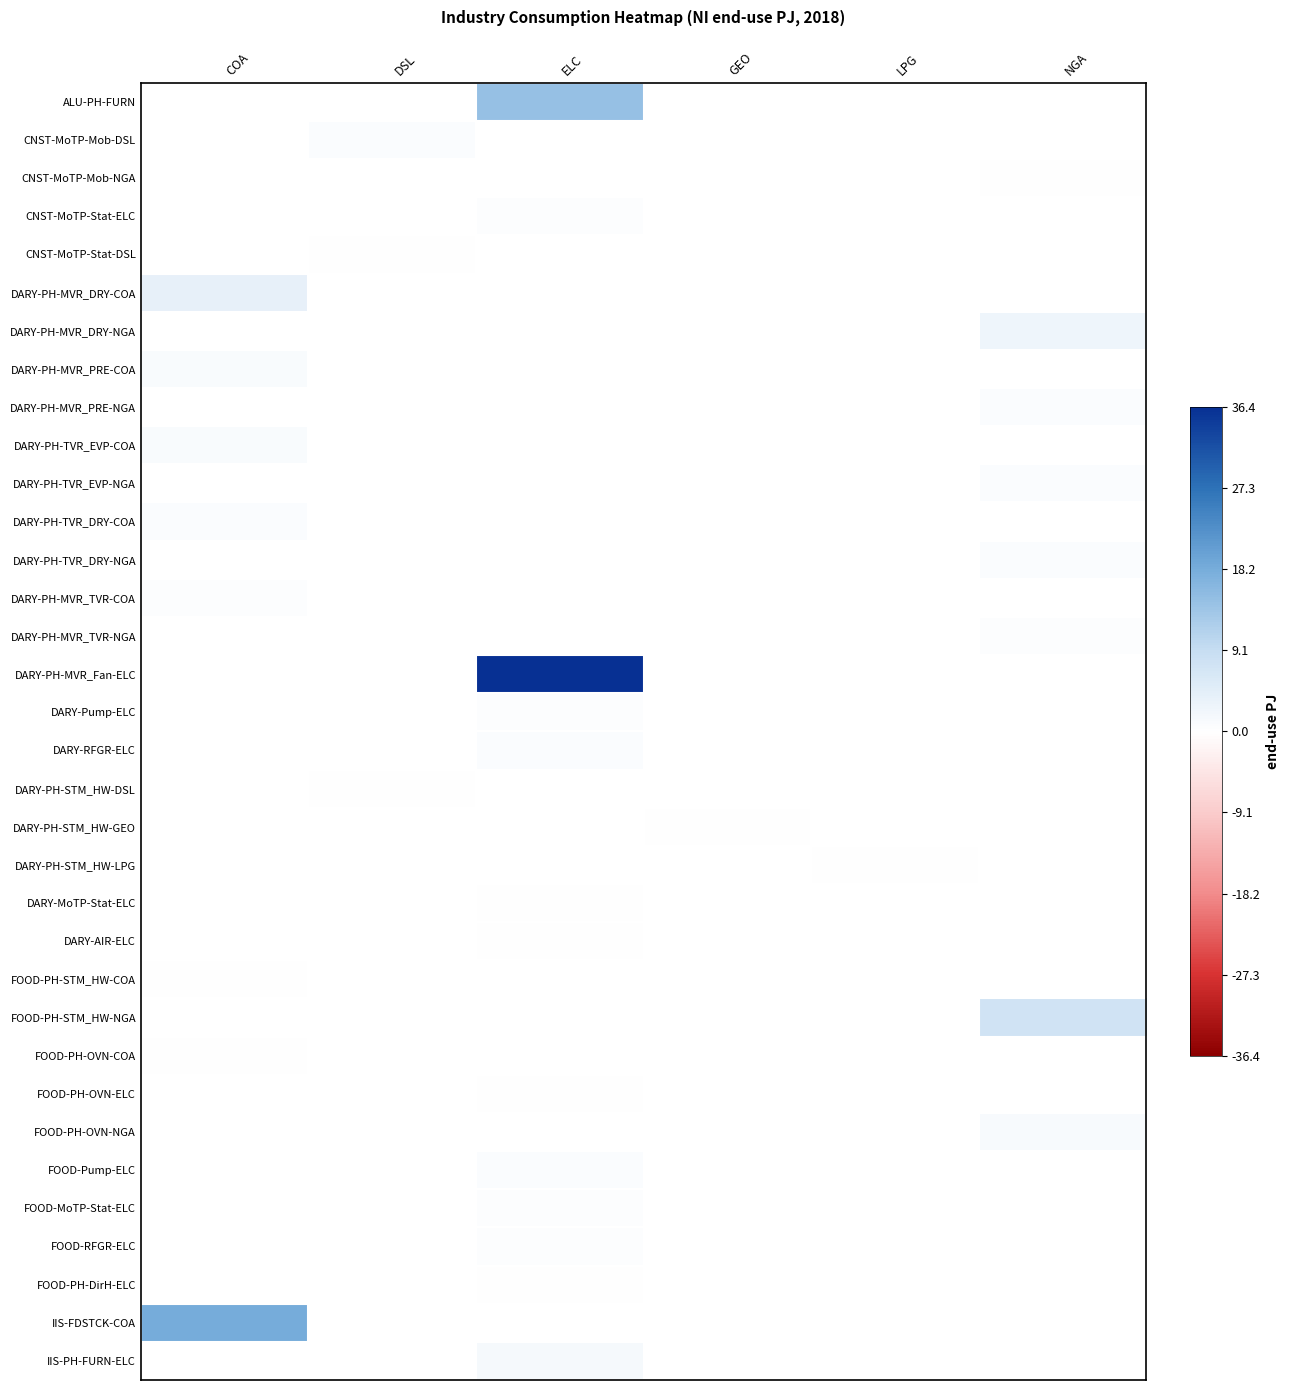

Which has a higher value, DSL or LPG?

LPG